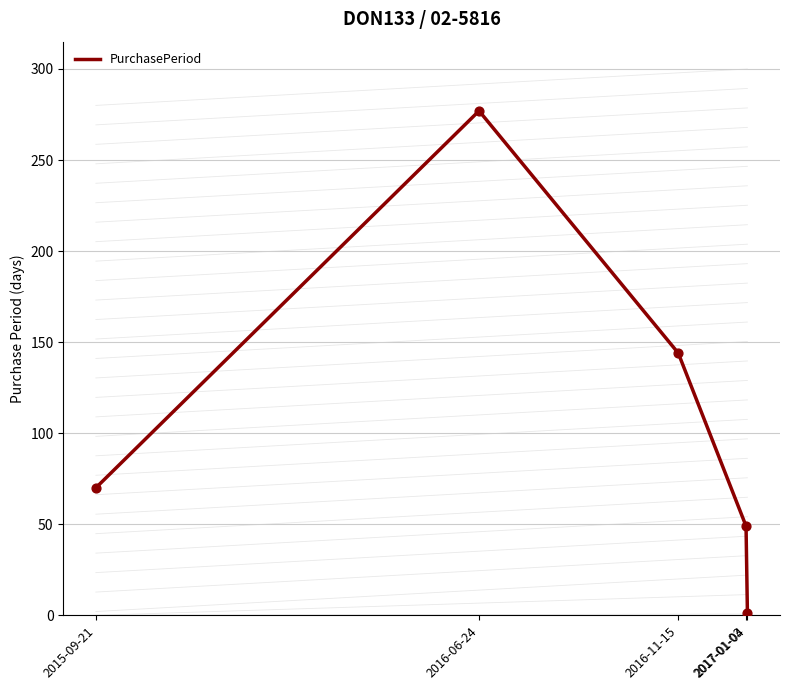

What is the change in value from 2015-09-21 to 2017-01-04?

-69